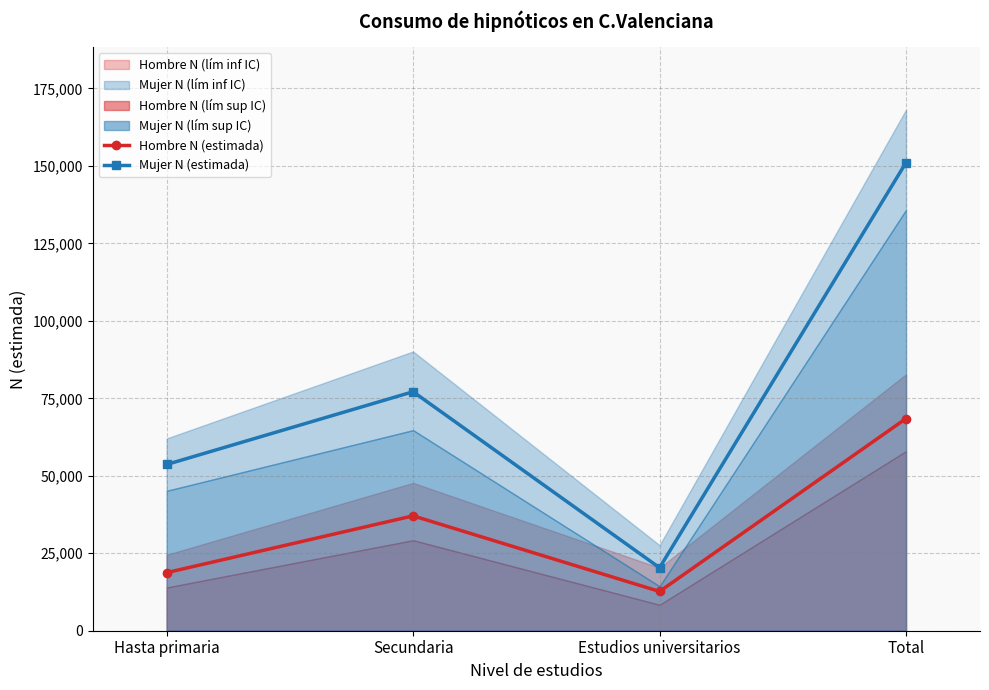

The value of Hombre N (estimada) at Secundaria is 37072. True or false?

True